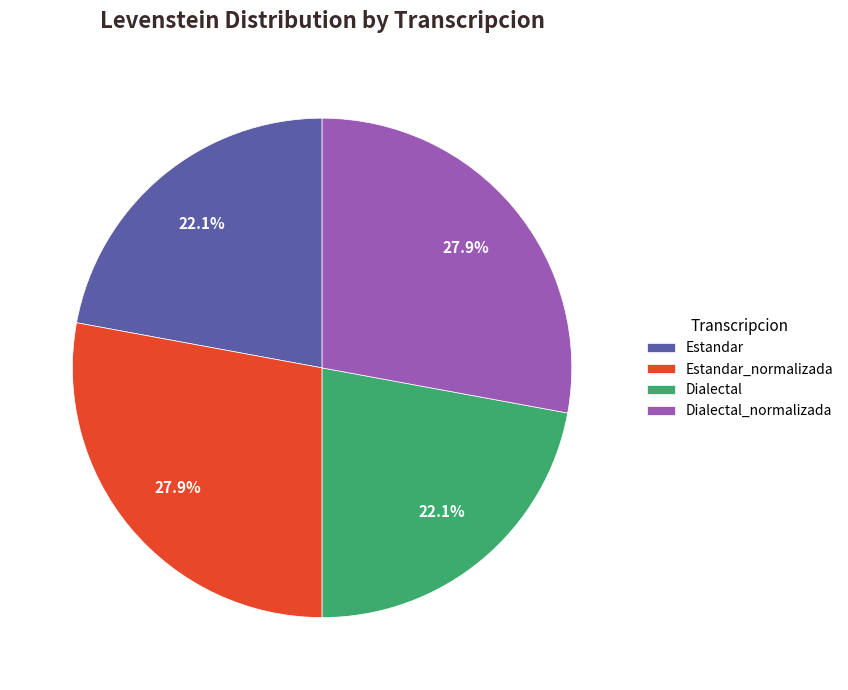

Approximately how many times larger is the value at Estandar compared to Estandar_normalizada?

0.8